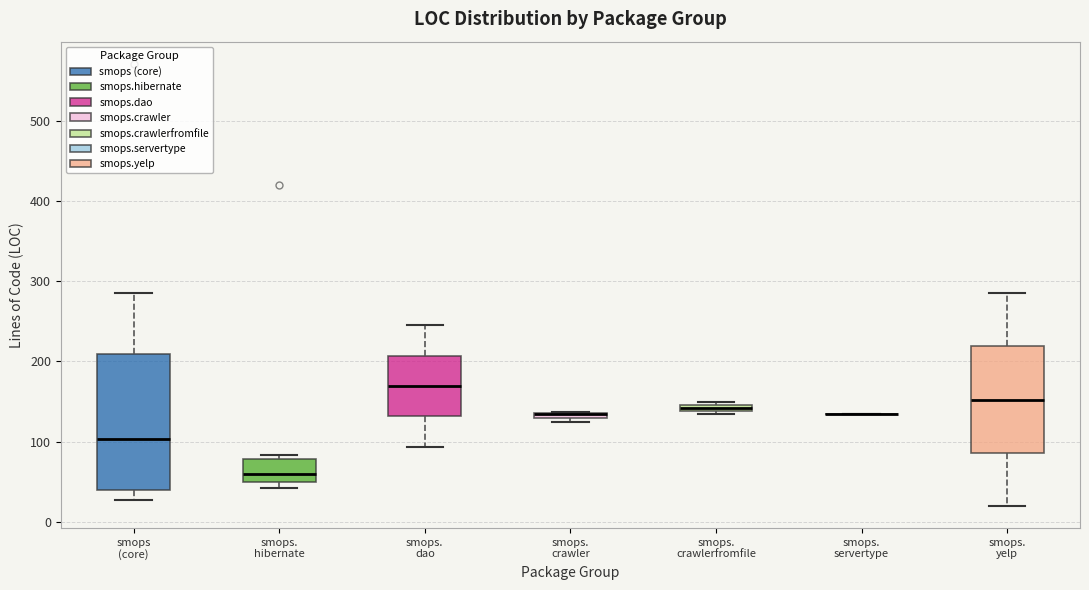

Comparing the boxes themselves (not the whiskers), which one is the tallest?

smops (core)